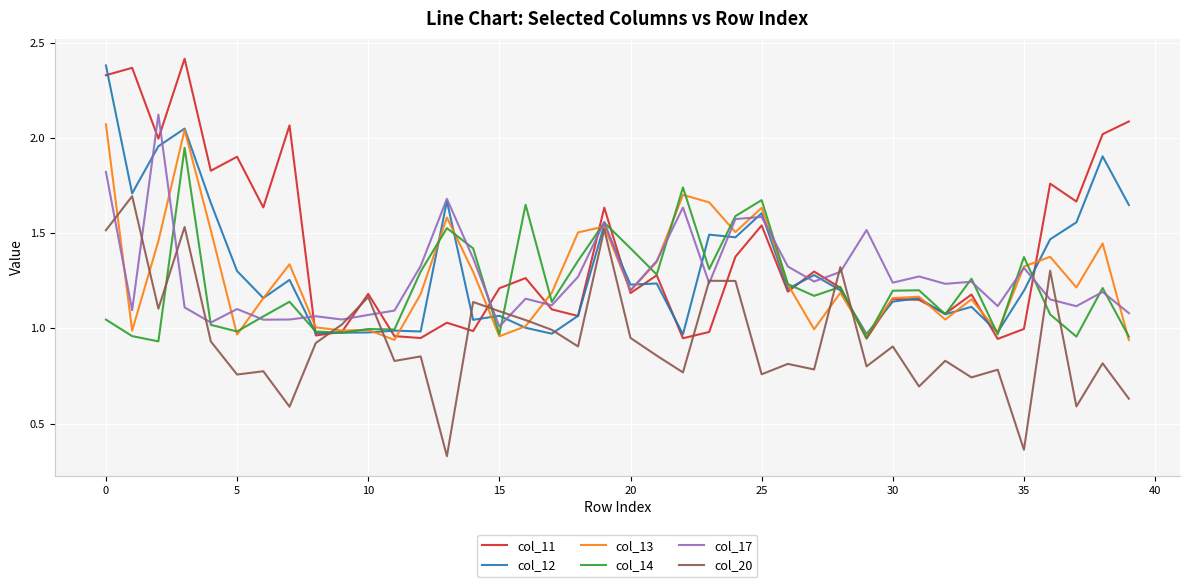

Does the chart have visible grid lines?

Yes